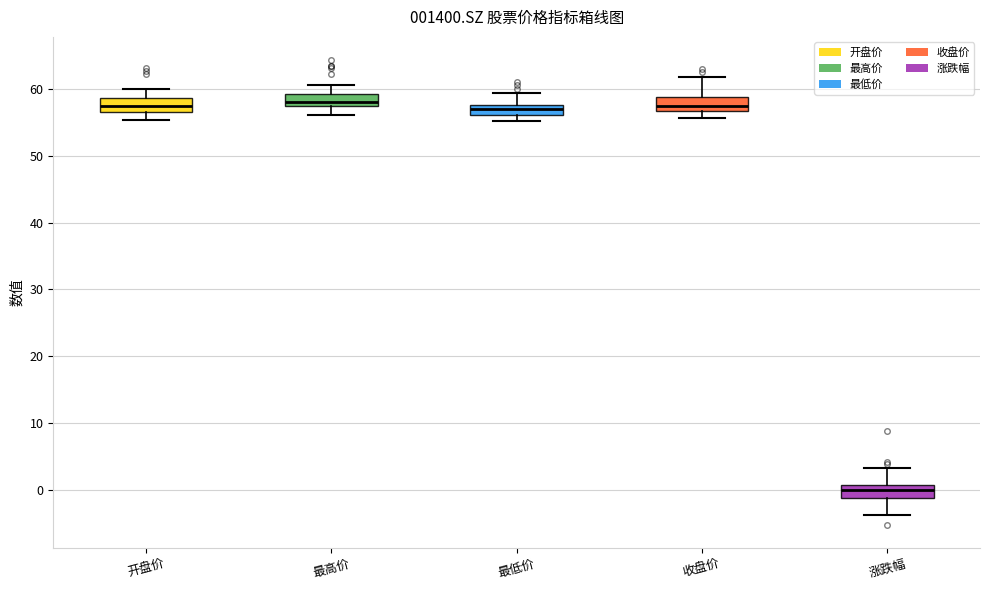

Reading left to right, read every box against the y-axis: the position of its median line, the range the box covers, and the ends of its whiskers. The values are not printed on the chart, so give them approximately, as read against the axis.

开盘价: median 57 (inside the box), box 57 to 59, whiskers 55 to 60
最高价: median 58, box 57 to 59, whiskers 56 to 61
最低价: median 57, box 56 to 58, whiskers 55 to 59
收盘价: median 58, box 57 to 59, whiskers 56 to 62
涨跌幅: median 0, box -1 to 1, whiskers -4 to 3